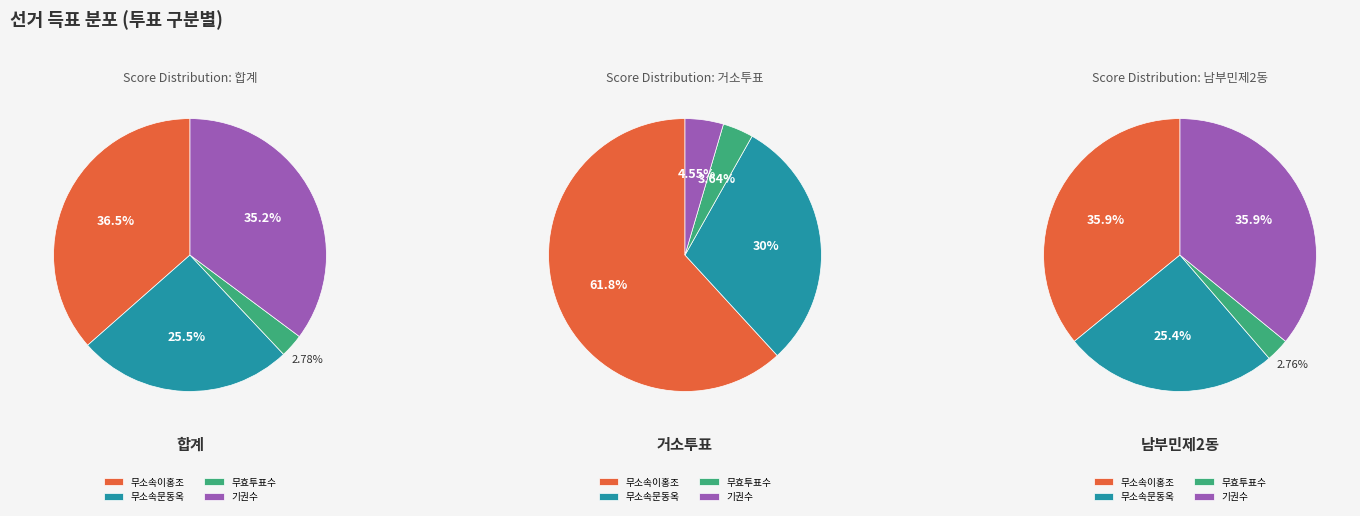

Does 거소투표 represent more than half of the total?

No